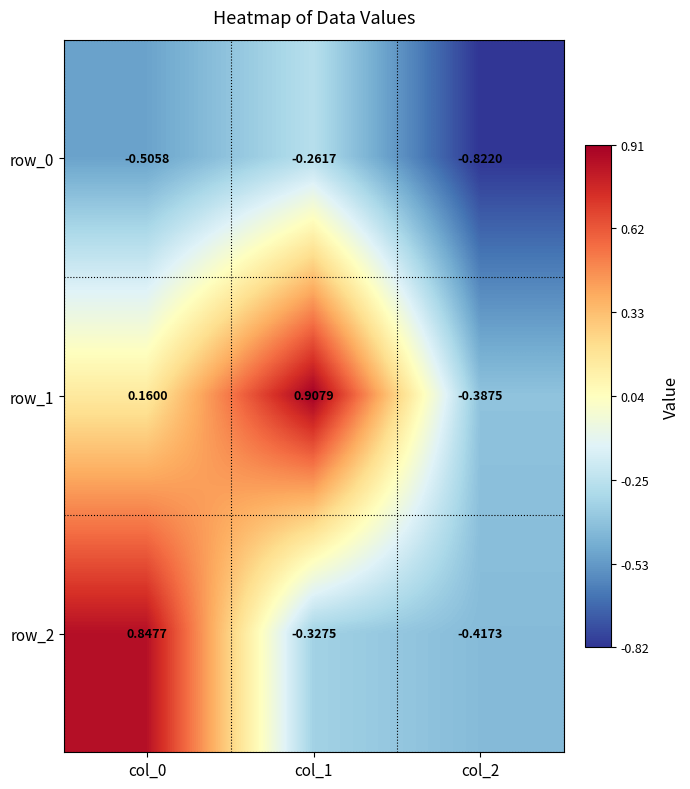

How many data points in row_2 are above 0?

1